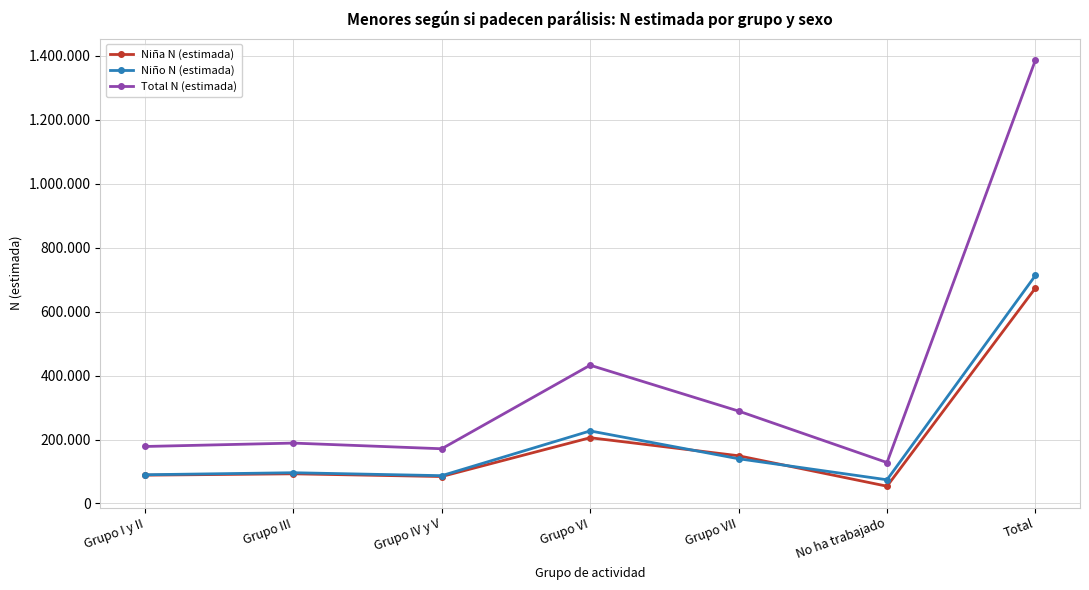

Is this an area chart (filled region under the line)?

No